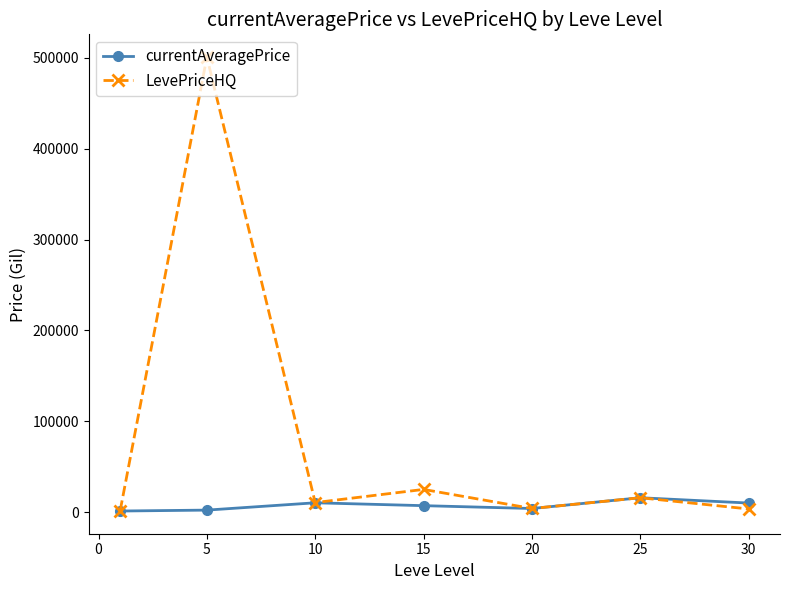

What is the maximum value shown in the chart?

501000.8